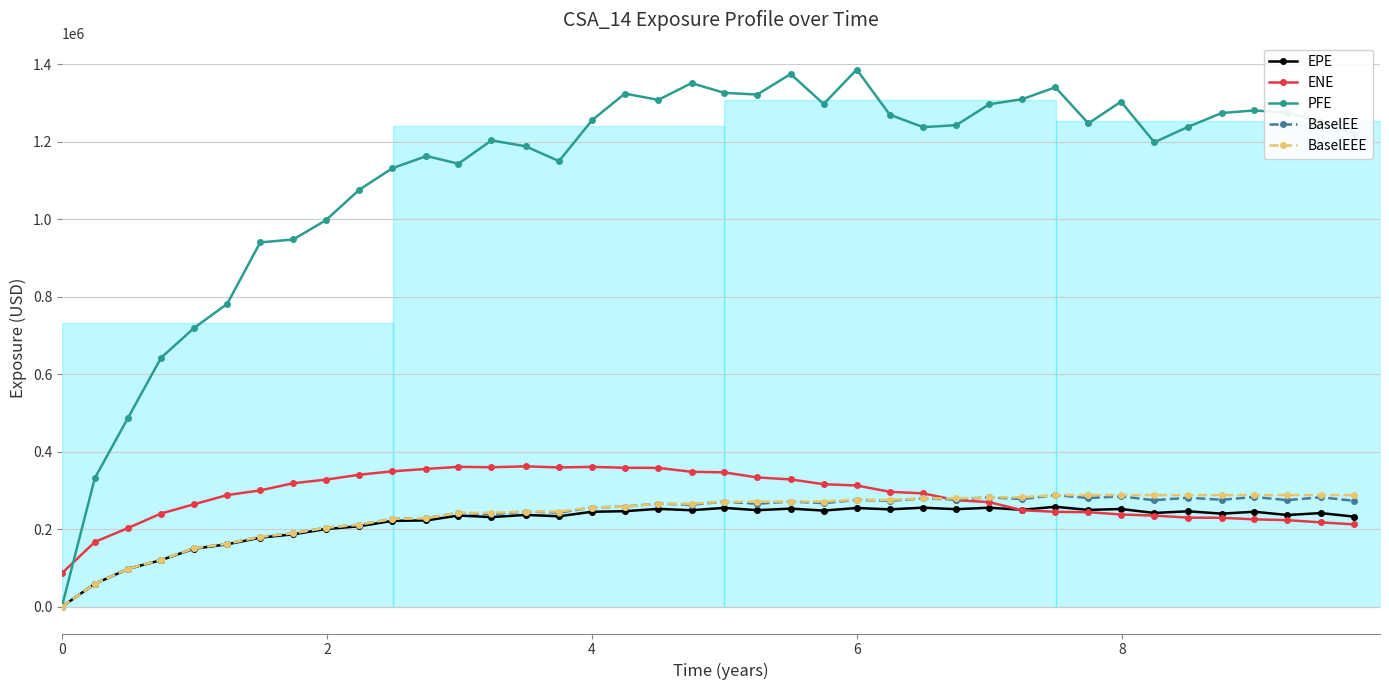

Reading right to left, transcribe all the data shown in this chart.

EPE: 232228.0	241388.0	236436.0	244826.0	239970.0	246020.0	241747.0	251910.0	249583.0	257690.0	249871.0	255256.0	251409.0	255352.0	250996.0	254580.0	247849.0	252977.0	248879.0	254888.0	248737.0	252281.0	246278.0	244802.0	233165.0	236693.0	231046.0	235122.0	222539.0	221376.0	207493.0	200254.0	186585.0	178029.0	160748.0	149552.0	120065.0	97419.3	58713.2	0.0
ENE: 212291.0	217444.0	223219.0	225271.0	229277.0	229592.0	235016.0	237712.0	243740.0	244717.0	248712.0	269642.0	274612.0	292213.0	296375.0	312583.0	315852.0	328305.0	333334.0	346476.0	347957.0	357973.0	358369.0	360581.0	359233.0	362001.0	359634.0	360812.0	355326.0	349223.0	340374.0	327682.0	318466.0	299914.0	287872.0	264194.0	240294.0	203015.0	166964.0	86113.8
PFE: 1219830.0	1251290.0	1274510.0	1280300.0	1273570.0	1238210.0	1198200.0	1302950.0	1246880.0	1340060.0	1309450.0	1296240.0	1242310.0	1237160.0	1269220.0	1385860.0	1296950.0	1374230.0	1321270.0	1325710.0	1350800.0	1307460.0	1323900.0	1254800.0	1149500.0	1187740.0	1203030.0	1142820.0	1162610.0	1131180.0	1075740.0	997197.0	947303.0	939762.0	781227.0	719101.0	642152.0	487715.0	331747.0	0.0
BaselEE: 273127.0	282236.0	274826.0	282929.0	275752.0	281072.0	274563.0	284461.0	280323.0	287861.0	277614.0	282064.0	276381.0	279269.0	273076.0	275552.0	266995.0	271228.0	265555.0	270685.0	263063.0	265684.0	258268.0	255658.0	242635.0	245417.0	238677.0	242029.0	228411.0	226511.0	211667.0	203671.0	189327.0	180221.0	162346.0	150702.0	120735.0	97772.7	58819.0	0.0
BaselEEE: 287861.0	287861.0	287861.0	287861.0	287861.0	287861.0	287861.0	287861.0	287861.0	287861.0	282064.0	282064.0	279269.0	279269.0	275552.0	275552.0	271228.0	271228.0	270685.0	270685.0	265684.0	265684.0	258268.0	255658.0	245417.0	245417.0	242029.0	242029.0	228411.0	226511.0	211667.0	203671.0	189327.0	180221.0	162346.0	150702.0	120735.0	97772.7	58819.0	0.0